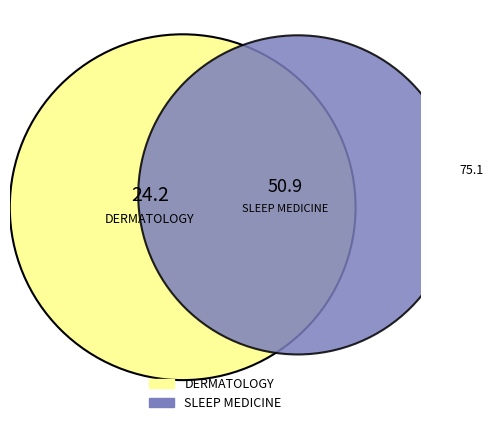

How many segments does this pie chart have?

2